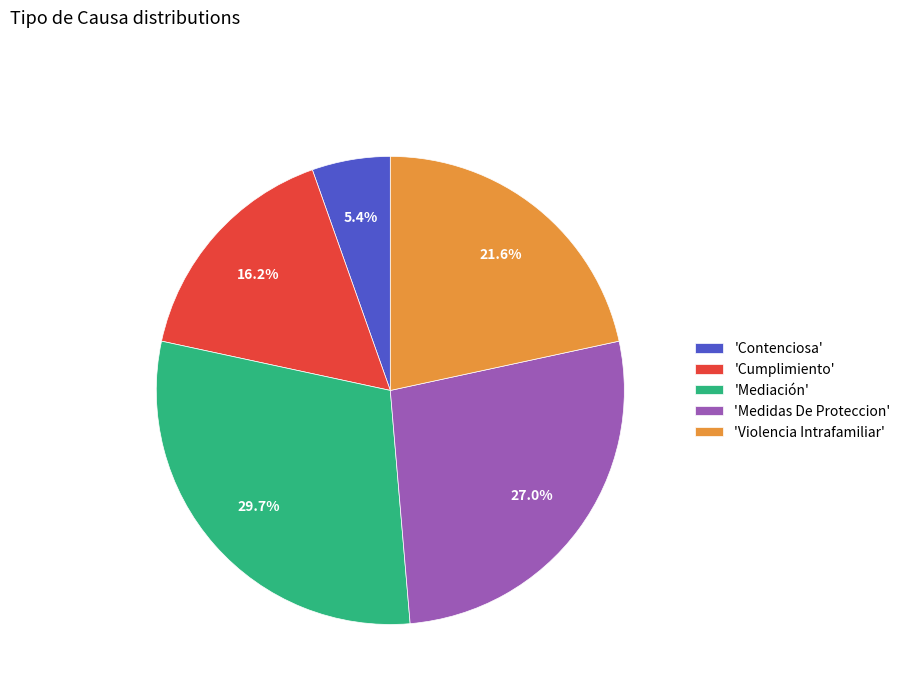

What is the total percentage of 'Cumplimiento' and 'Violencia Intrafamiliar'?

37.8%